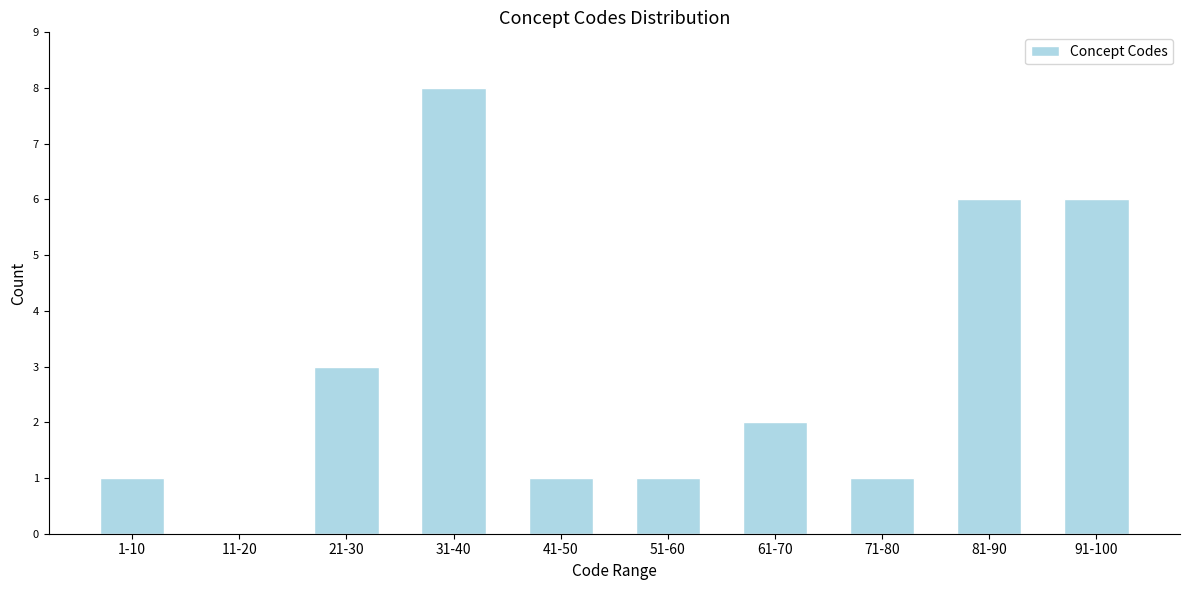

Reading left to right, transcribe all the data shown in this chart.

1-10=1	11-20=0	21-30=3	31-40=8	41-50=1	51-60=1	61-70=2	71-80=1	81-90=6	91-100=6